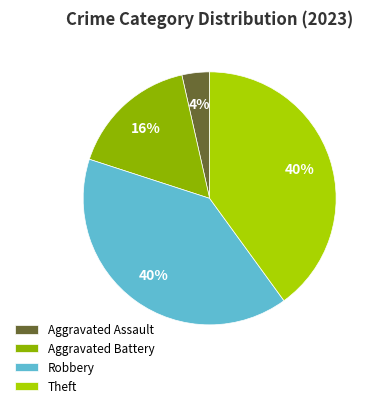

To the nearest percent, what is the difference between the Aggravated Battery and Theft slice percentages?

24%